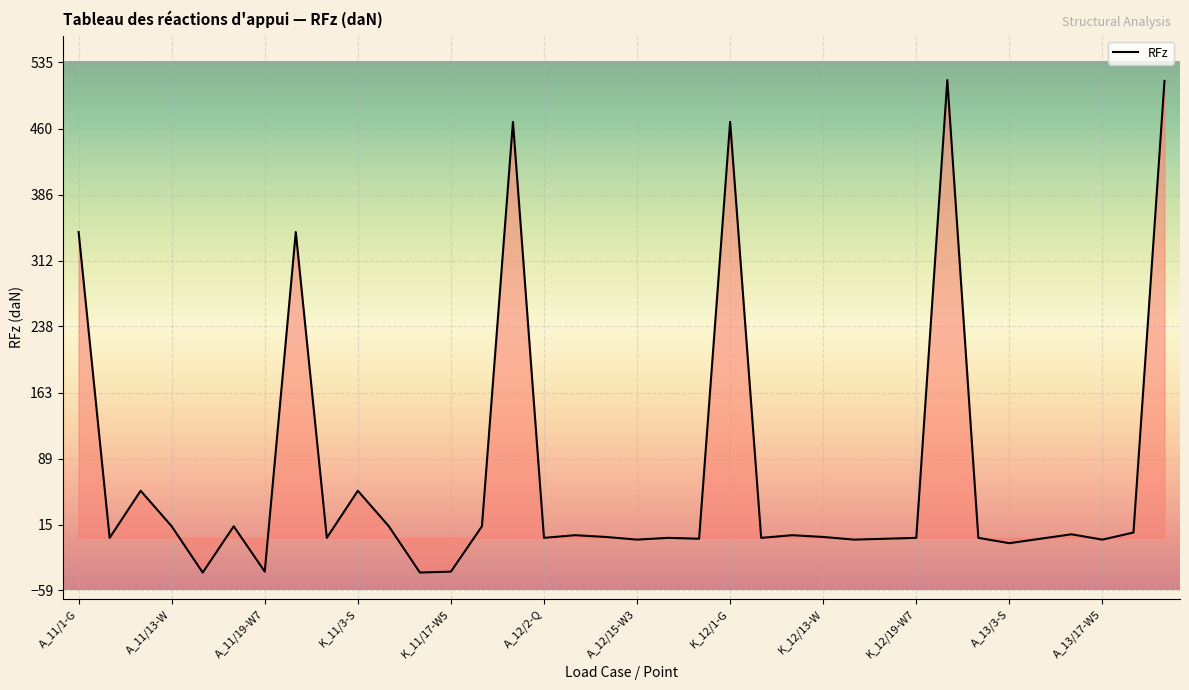

What is the sum of all values?

2660